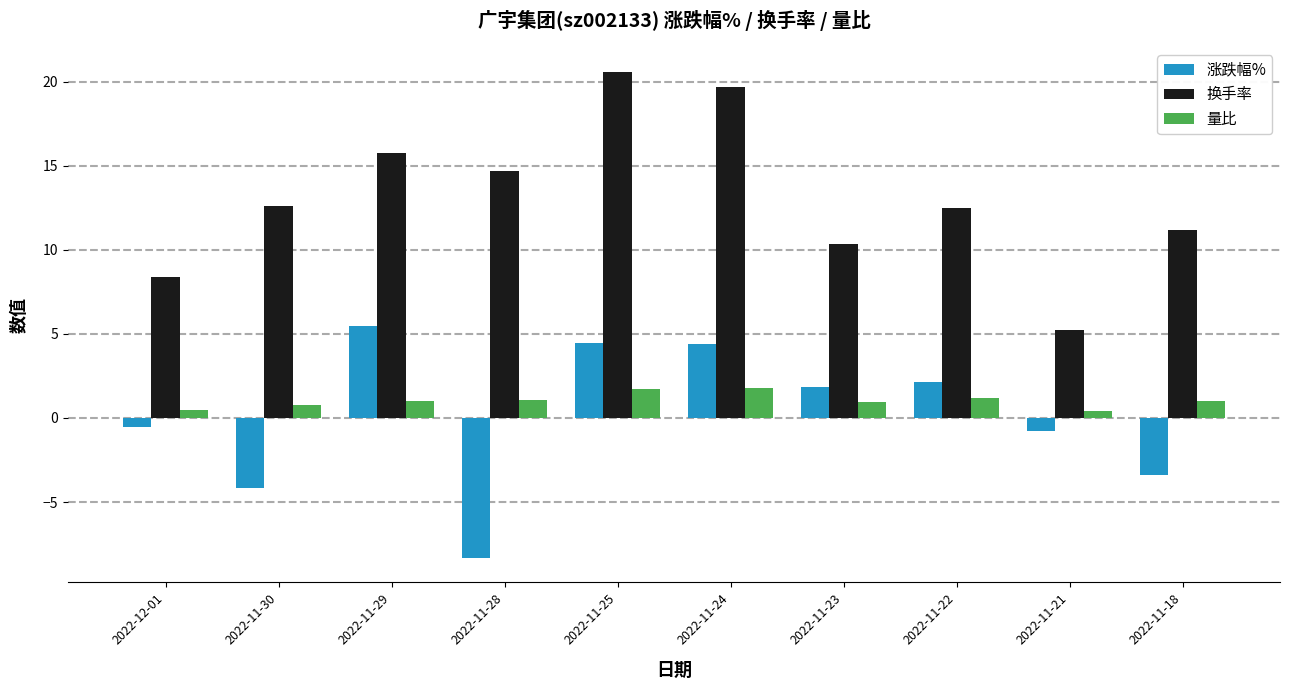

What is the label of the 3rd bar from the right?

2022-11-22